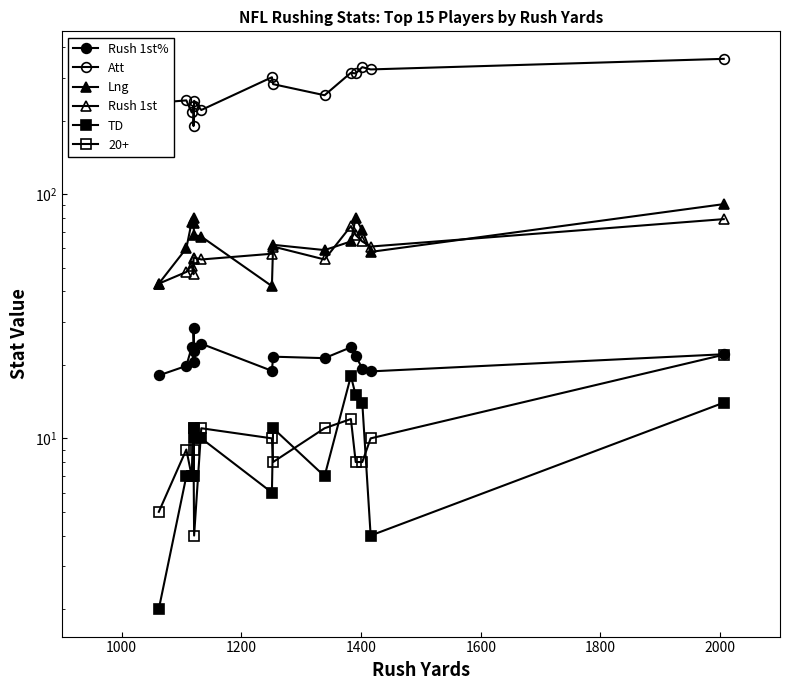

True or false: Att has more than 1 interior local peaks.

True